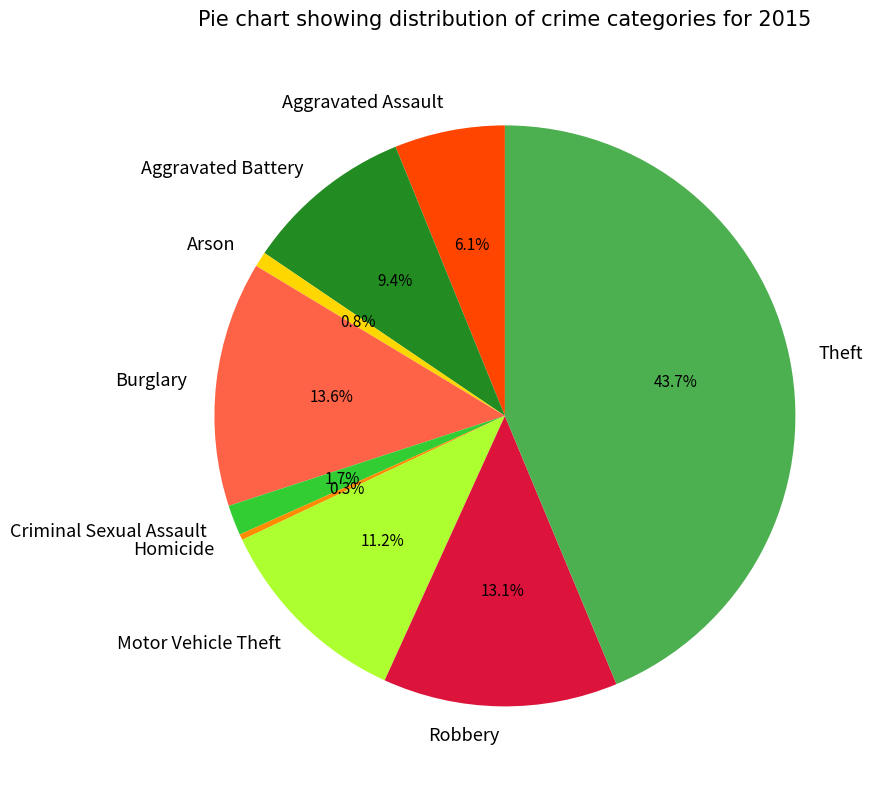

Is it true that Theft is 44% of the pie?

True